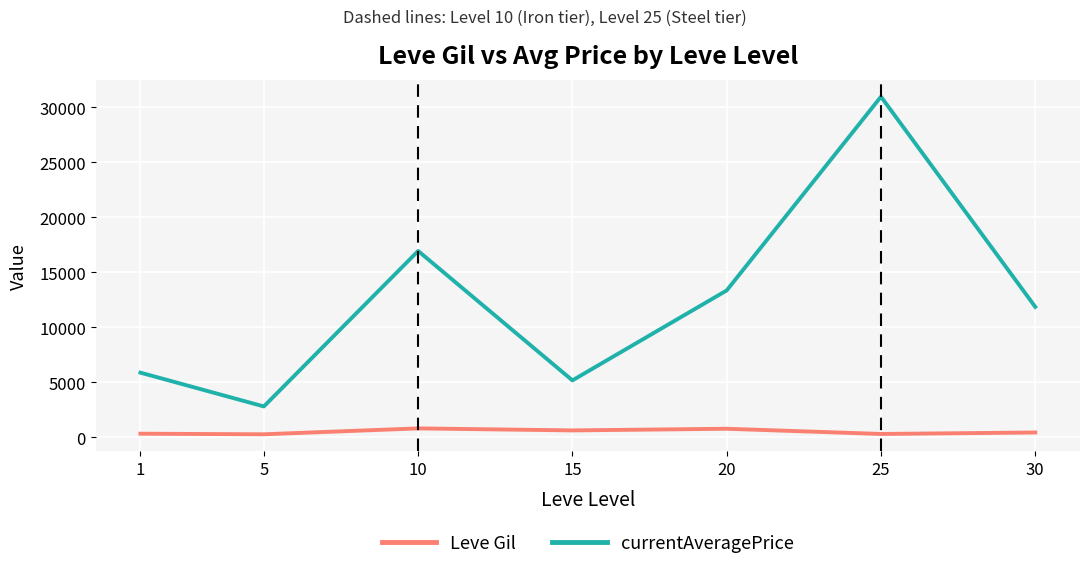

Count the number of data series in this chart.

2